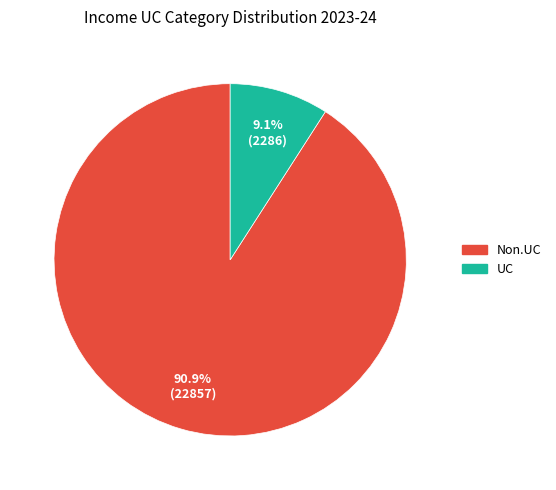

Do Non.UC and UC together represent more than half of the pie?

Yes